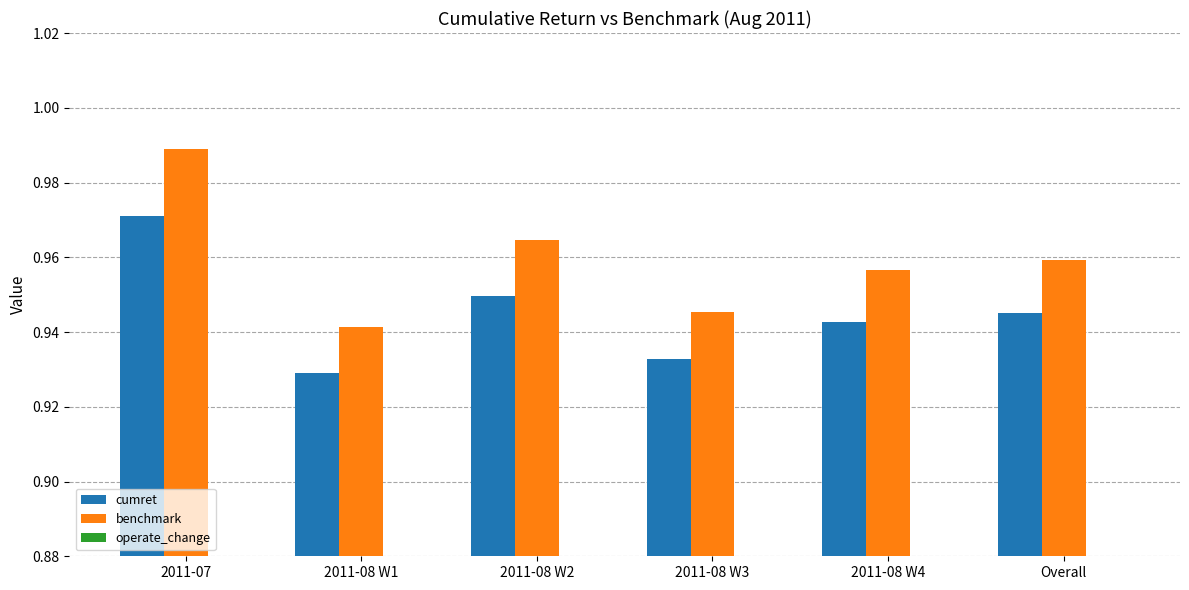

Is it true that cumret equals 1.5 at 2011-07?

False